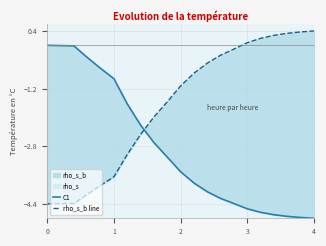

Which series ends up on top after the final intersection of rho_s_b line and C1?

rho_s_b line